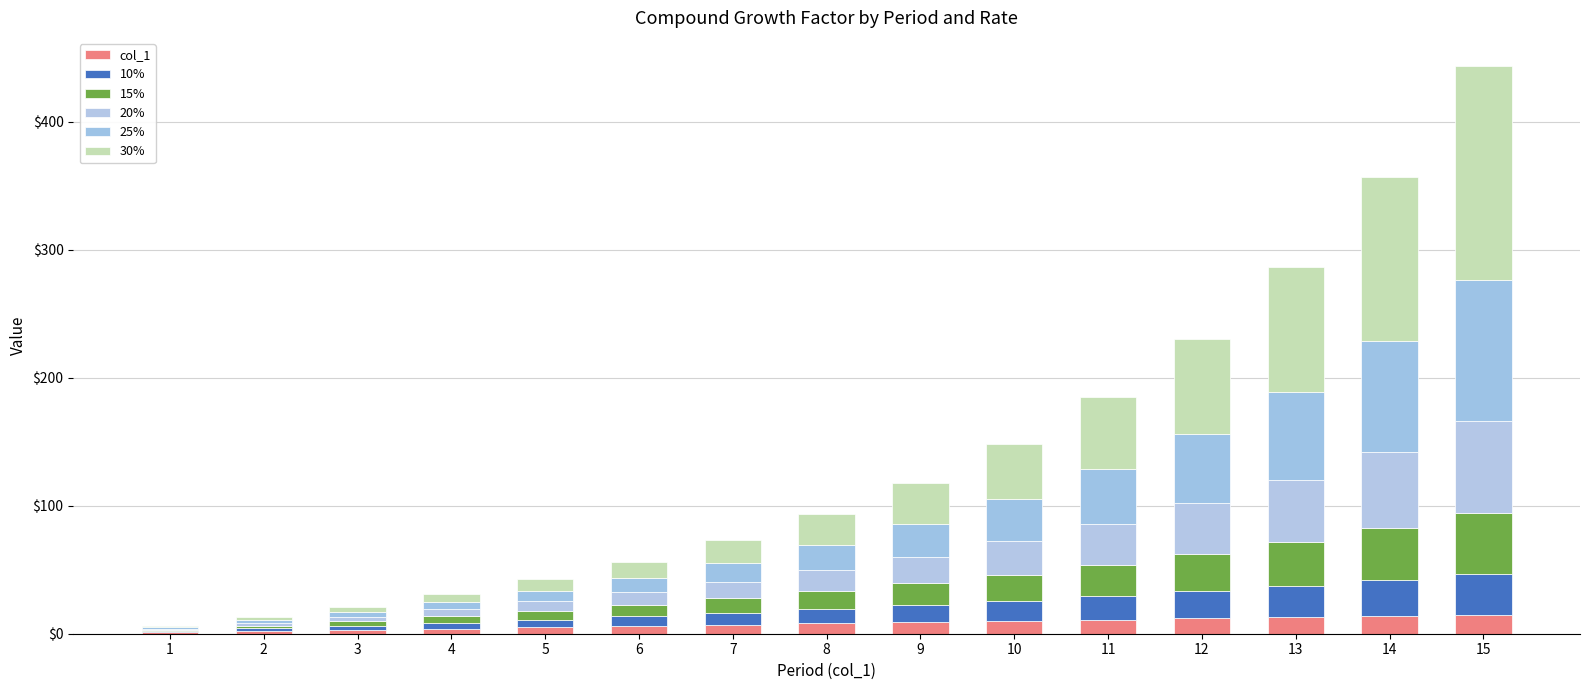

Rank the series at 14 from lowest to highest value.

col_1, 10%, 15%, 20%, 25%, 30%